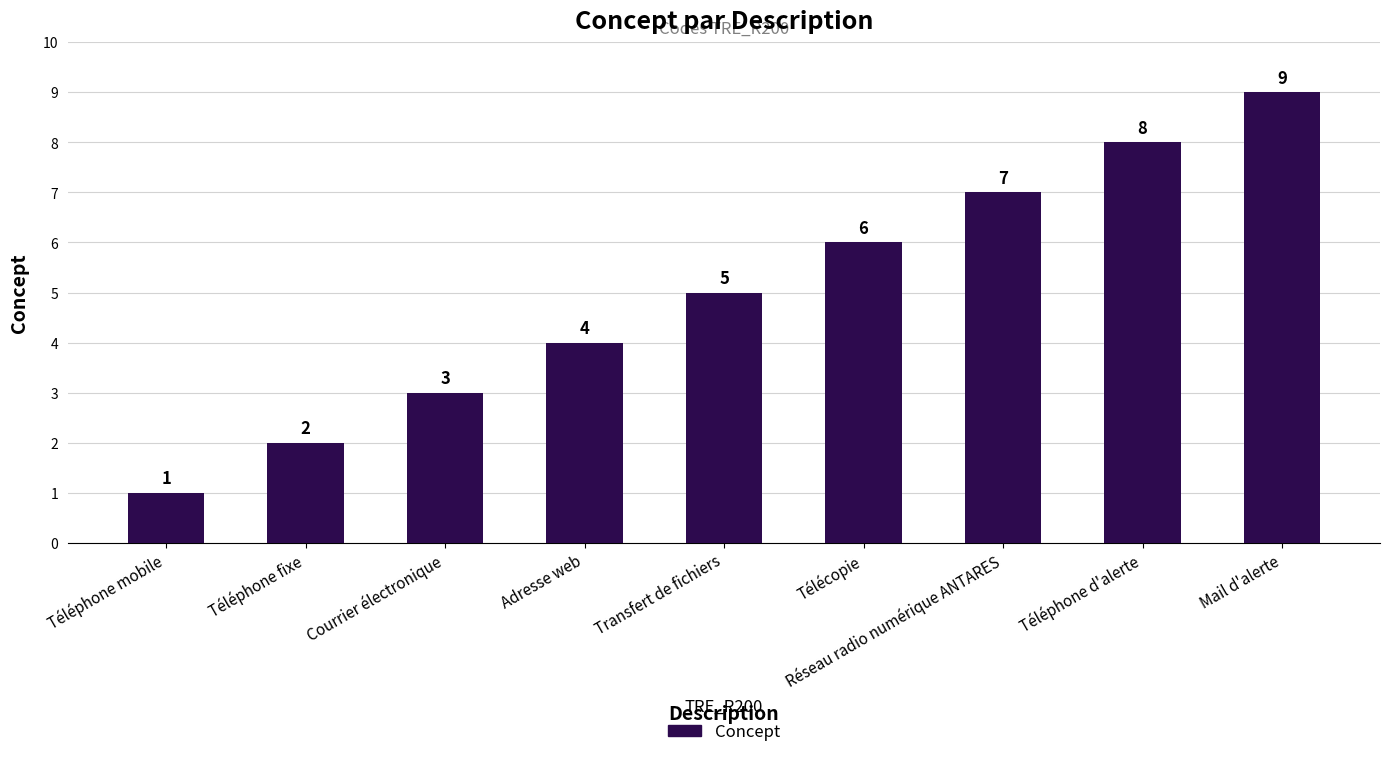

Reading right to left, what are all the values shown in this chart?

Mail d'alerte=9	Téléphone d'alerte=8	Réseau radio numérique ANTARES=7	Télécopie=6	Transfert de fichiers=5	Adresse web=4	Courrier électronique=3	Téléphone fixe=2	Téléphone mobile=1